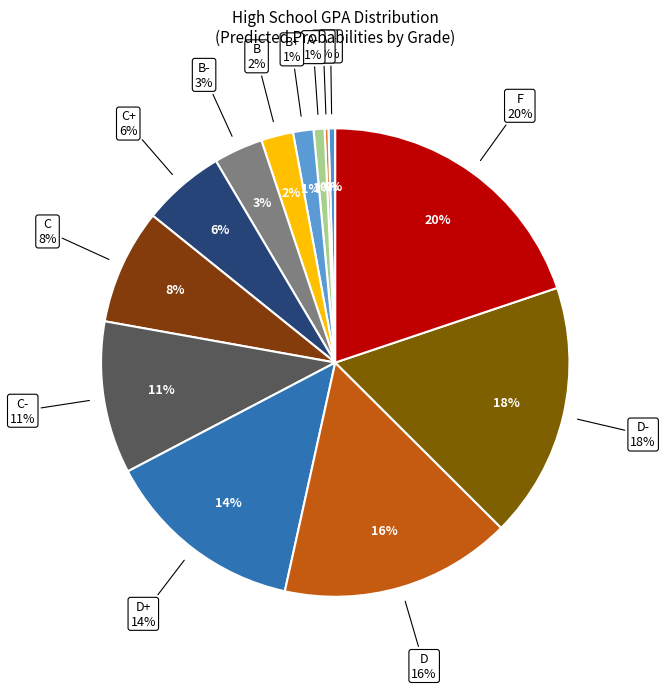

To the nearest percent, what is the difference between the largest and smallest slice percentages?

20%